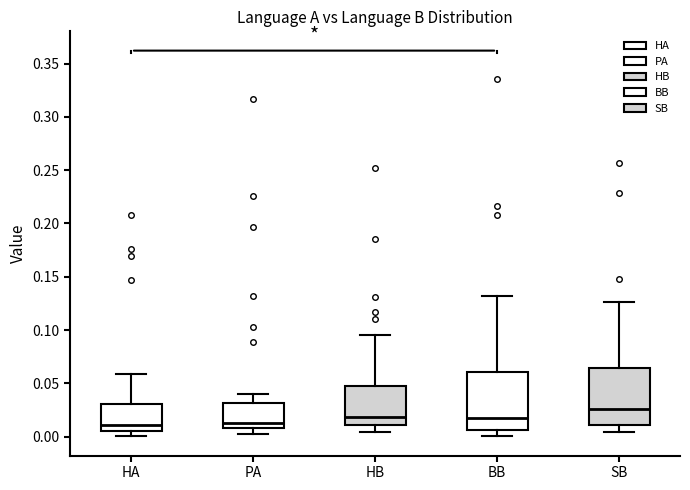

Reading left to right, read every box against the y-axis: the position of its median line, the range the box covers, and the ends of its whiskers. The values are not printed on the chart, so give them approximately, as read against the axis.

HA: median 0.010, box 0.005 to 0.030, whiskers 0.000 to 0.060
PA: median 0.015, box 0.010 to 0.030, whiskers 0.000 to 0.040
HB: median 0.020, box 0.010 to 0.050, whiskers 0.005 to 0.095
BB: median 0.020, box 0.005 to 0.060, whiskers 0.000 to 0.130
SB: median 0.025, box 0.010 to 0.065, whiskers 0.005 to 0.125